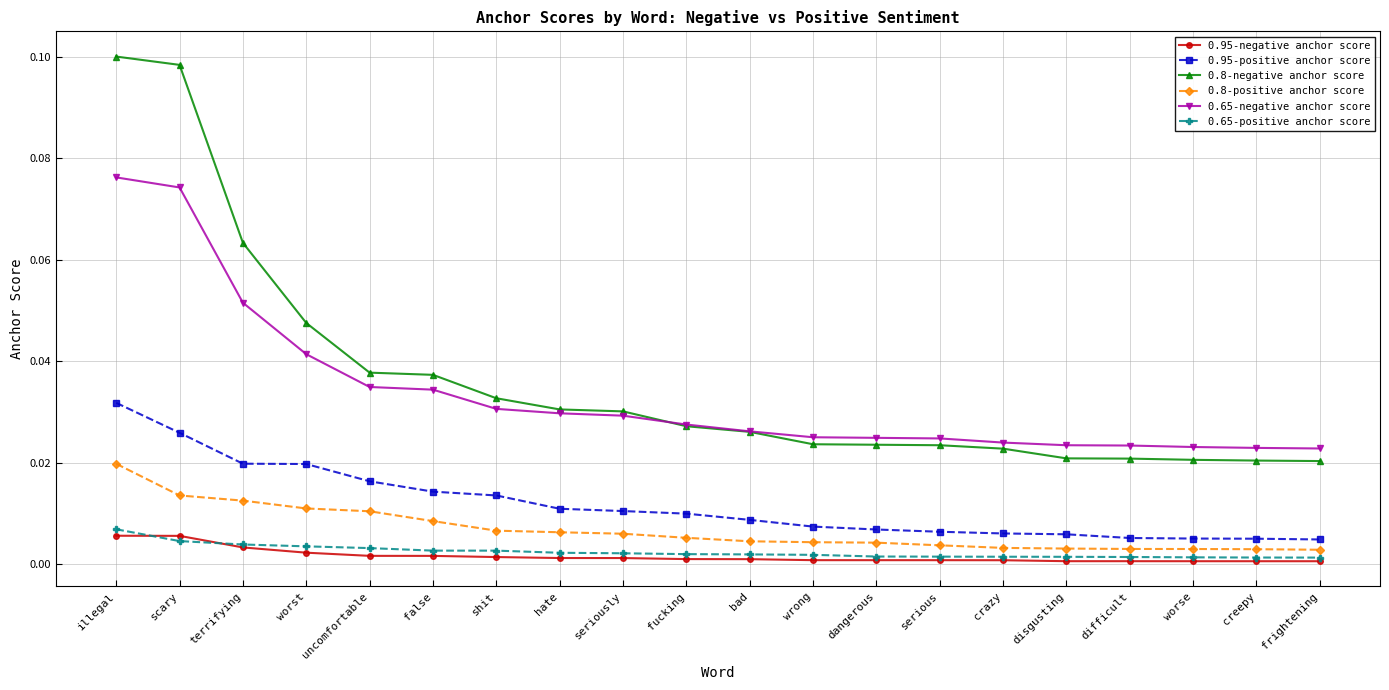

The value of 0.95-positive anchor score at disgusting is 0.0. True or false?

True